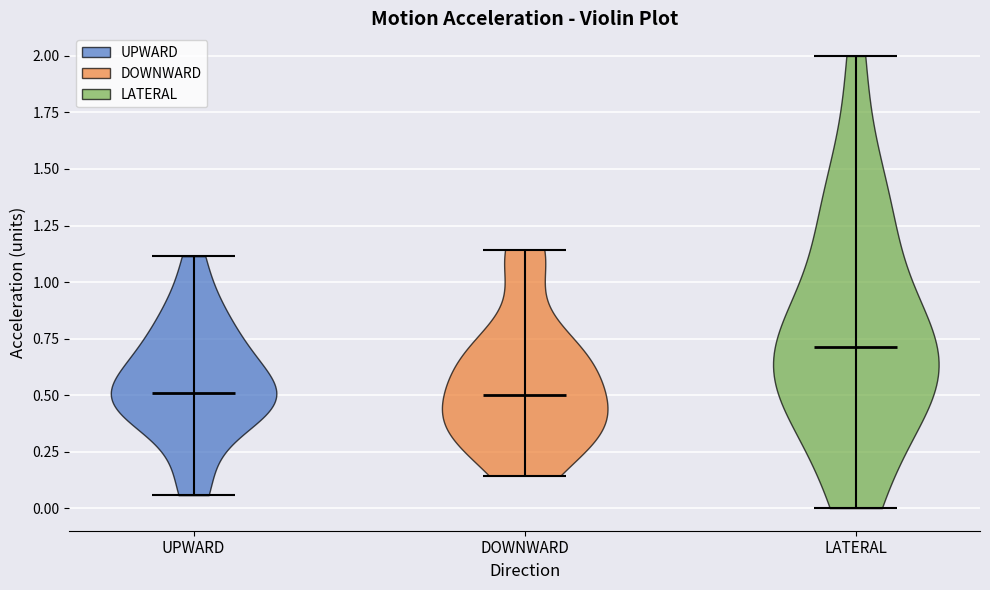

Reading left to right, read every violin against the y-axis: where its median line is, and the lowest and highest points it reaches. The values are not printed on the chart, so give them approximately, as read against the axis.

UPWARD: median line 0.50, lowest point 0.05, highest point 1.10
DOWNWARD: median line 0.50, lowest point 0.15, highest point 1.15
LATERAL: median line 0.70, lowest point 0.00, highest point 2.00